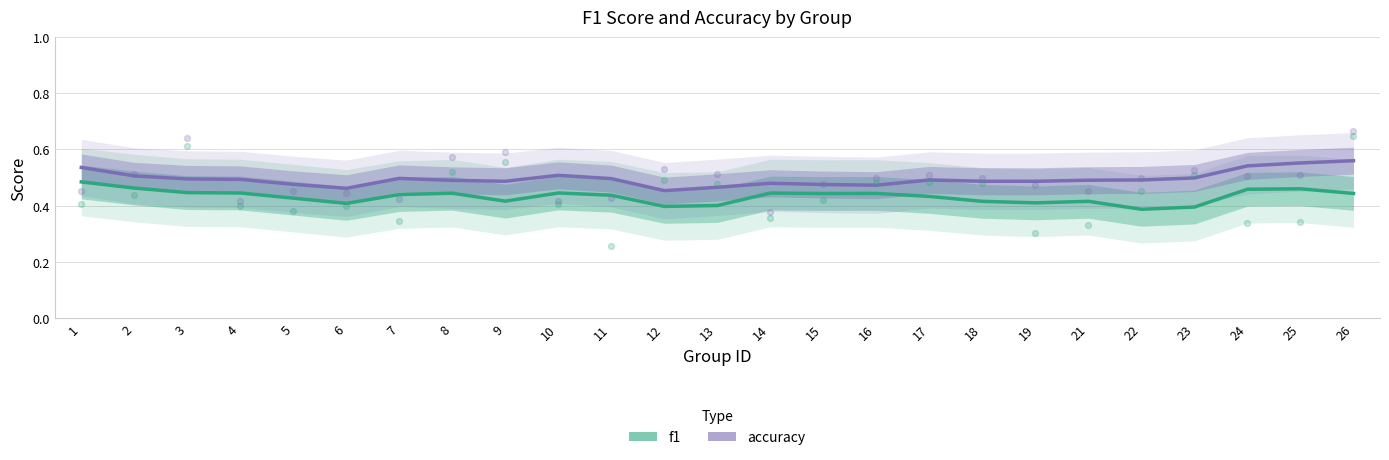

At which category is the sum across all series the highest?

1